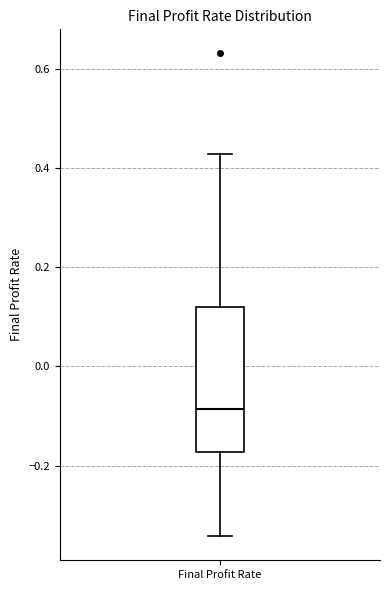

Where does the lower whisker of the box for Final Profit Rate end on the y-axis? The values are not printed on the chart, so give them approximately, as read against the axis.

-0.34